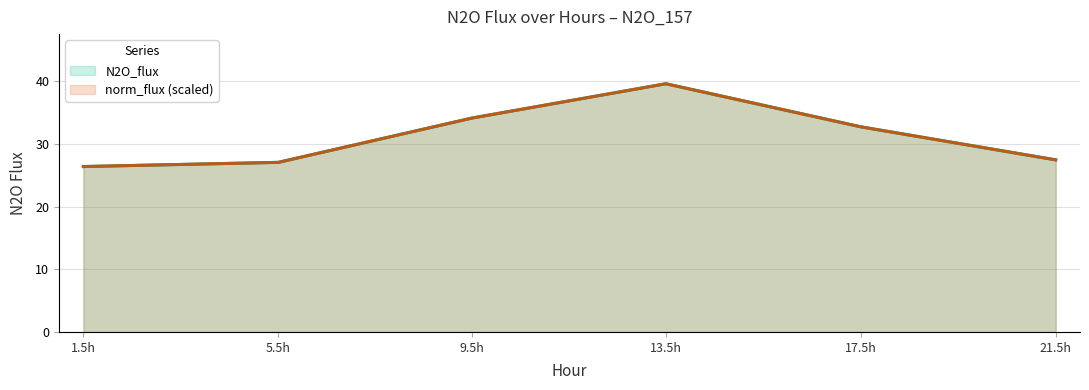

Reading left to right, extract all data points from this chart.

N2O_flux: 26.4	27.0	34.1	39.6	32.7	27.4
norm_flux: 26.4	27.0	34.1	39.6	32.7	27.4